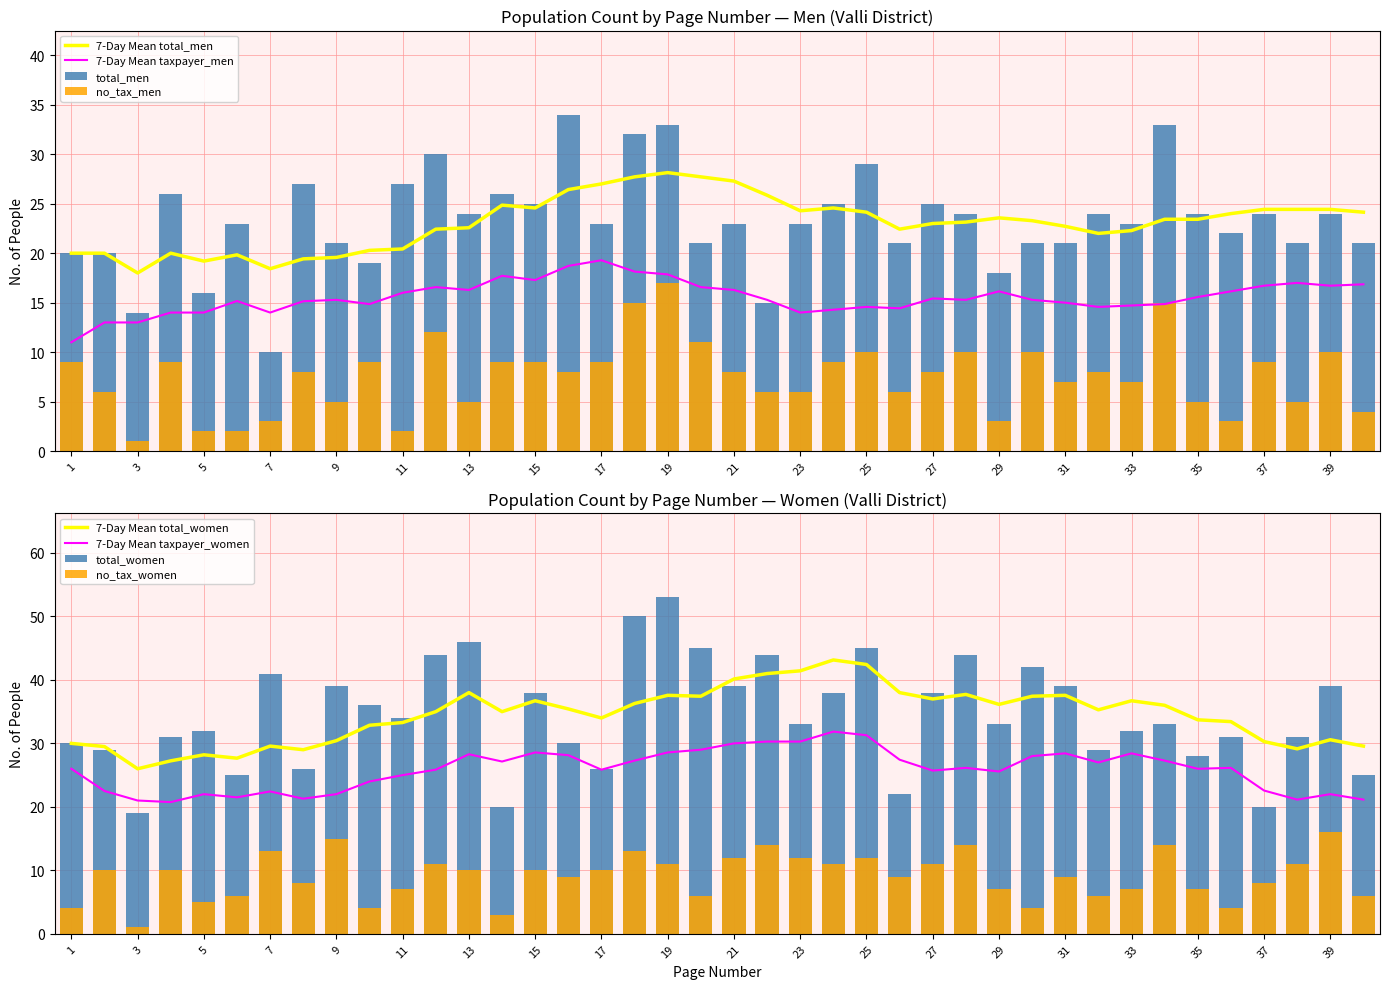

At which category is the sum across all series the highest?

19